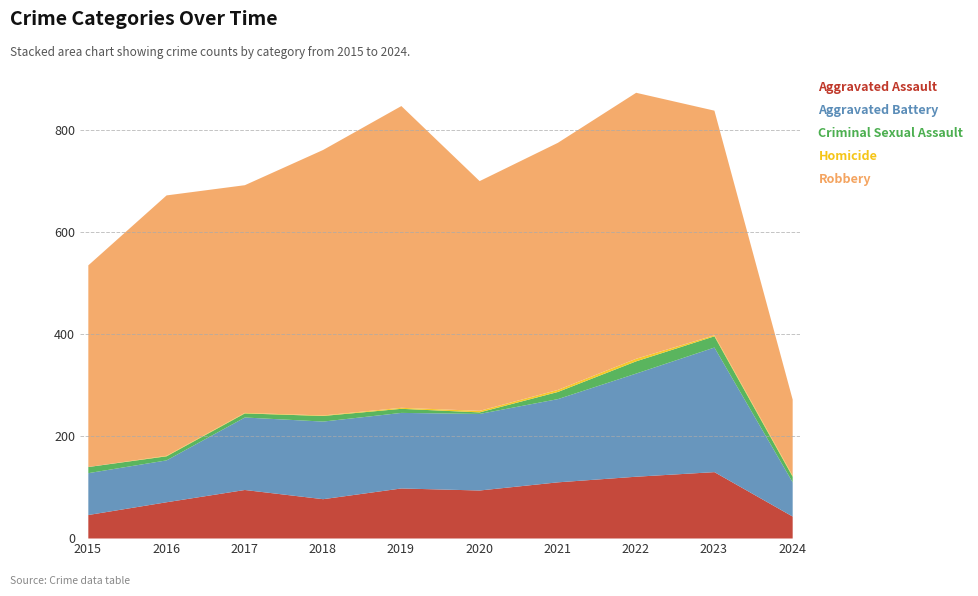

What are all the series names shown in the legend?

Aggravated Assault, Aggravated Battery, Criminal Sexual Assault, Homicide, Robbery